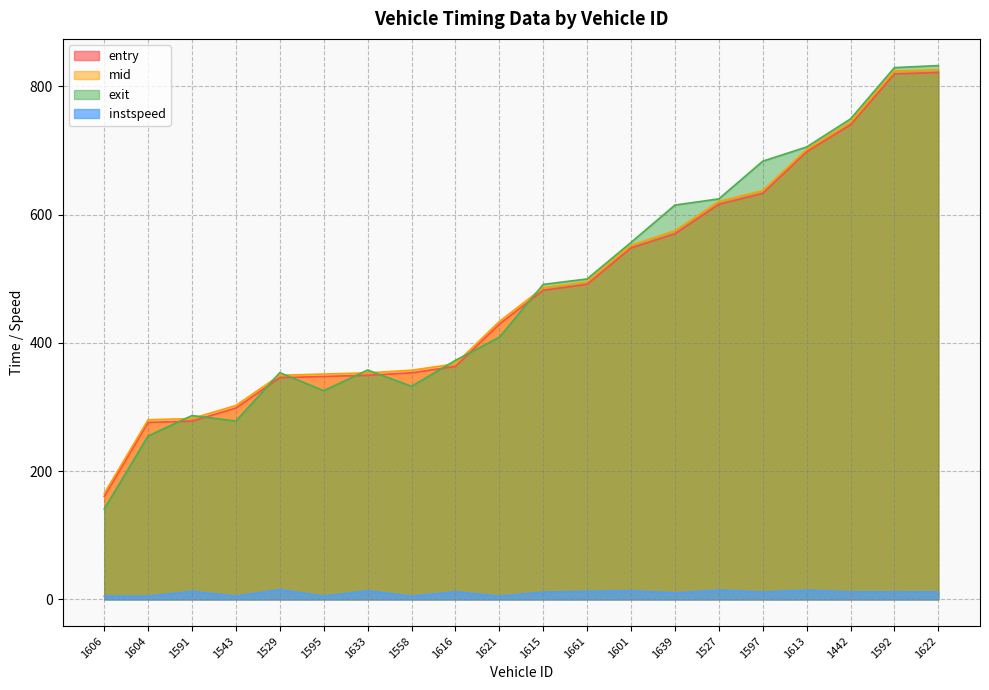

Which series changed the most between 1661 and 1597?

exit